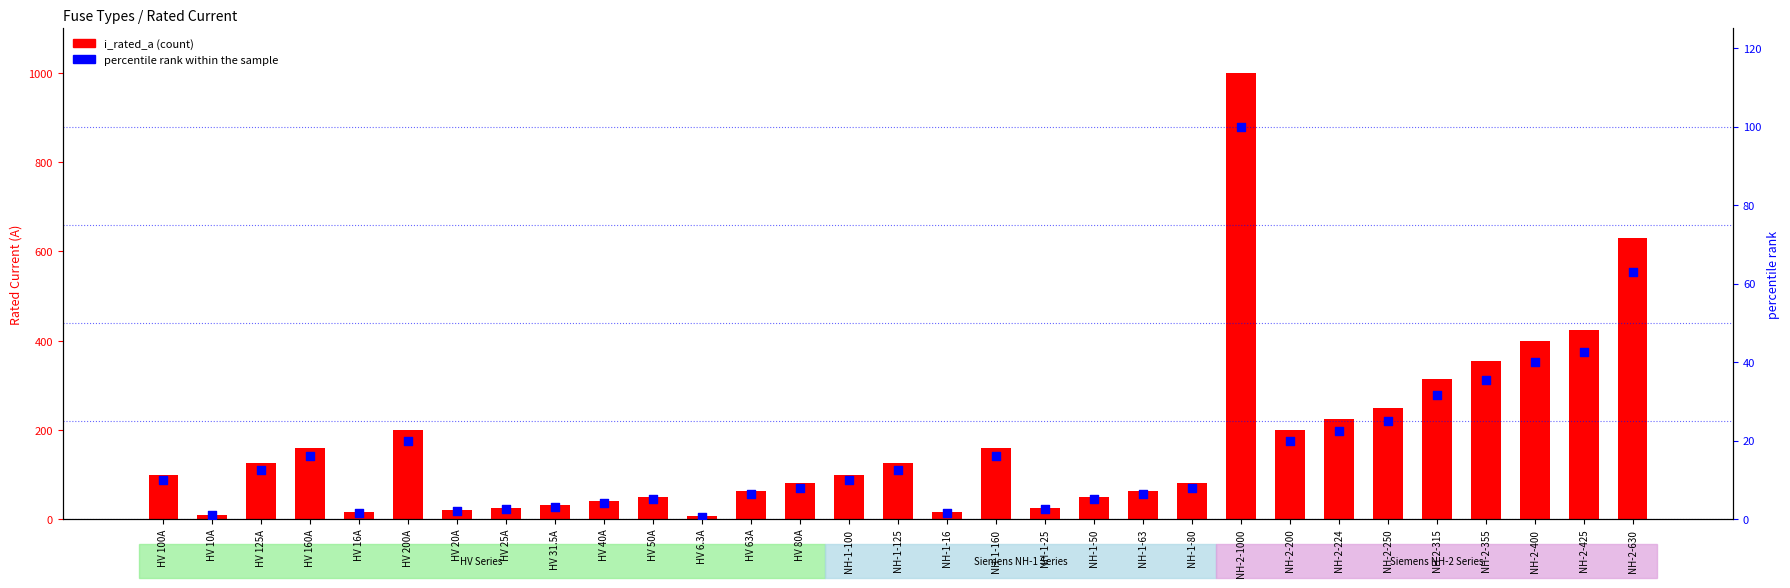

Which series contains the lowest Y value?

percentile rank within the sample